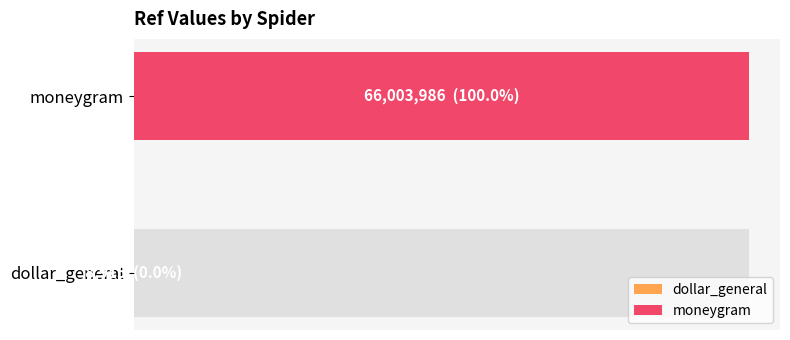

Reading left to right, transcribe all the data shown in this chart.

dollar_general=8915	moneygram=66003986